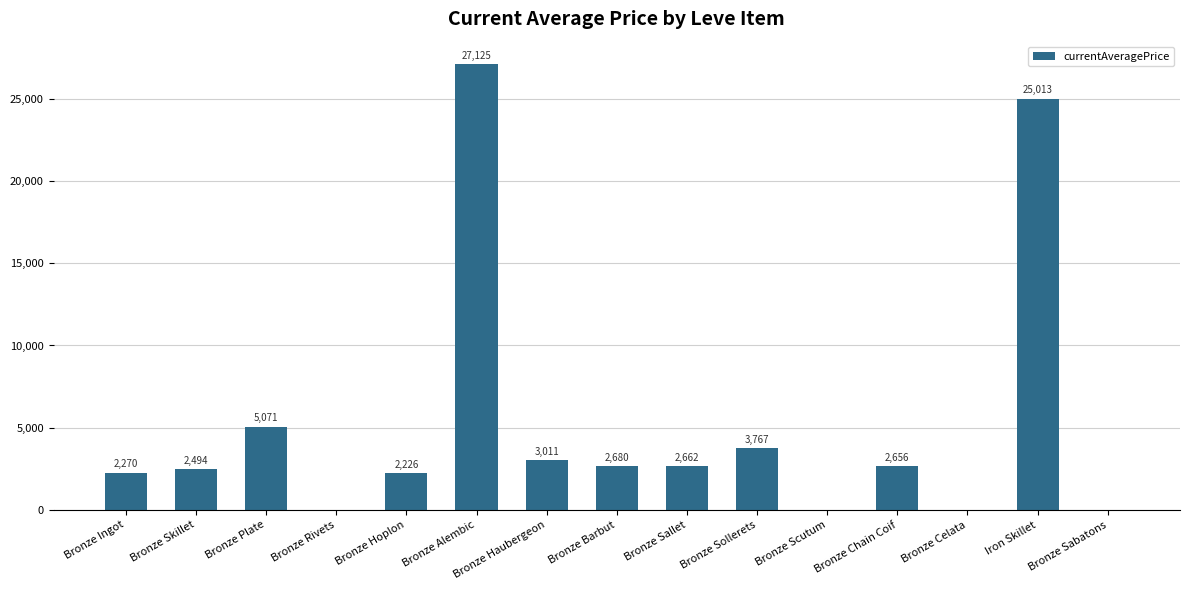

What is the sum of all values?

78975